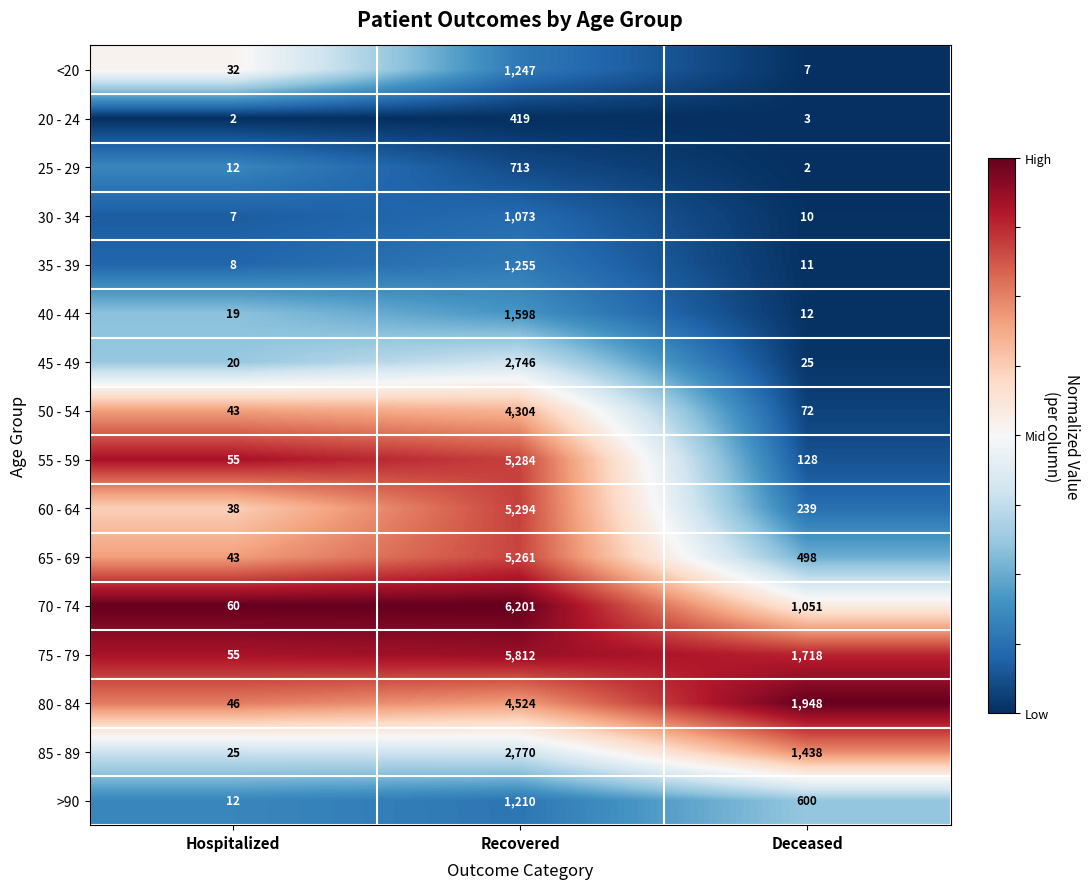

What is the difference between the second highest and minimum values in the 60 - 64 series?

201